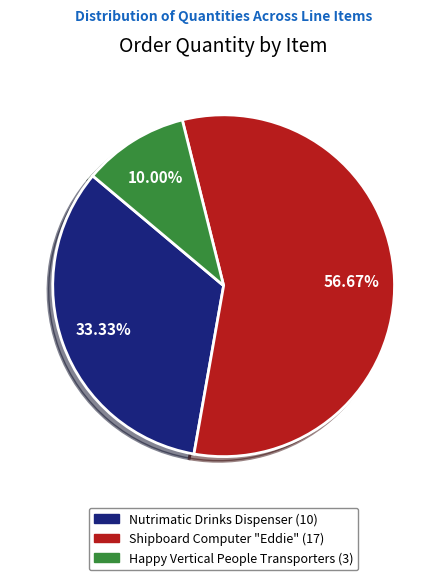

To the nearest percent, what is the difference between the Nutrimatic Drinks Dispenser and Happy Vertical People Transporters slice percentages?

23%